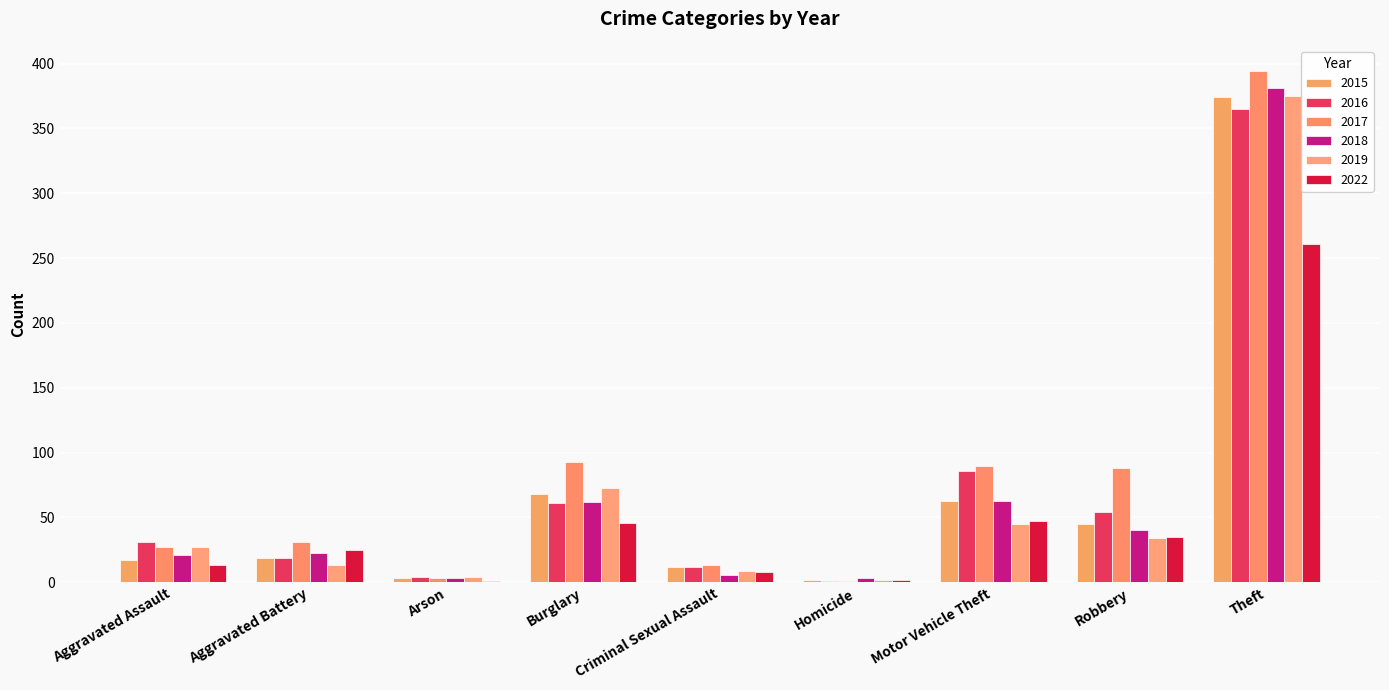

At which label does 2017 first exceed 31?

Burglary